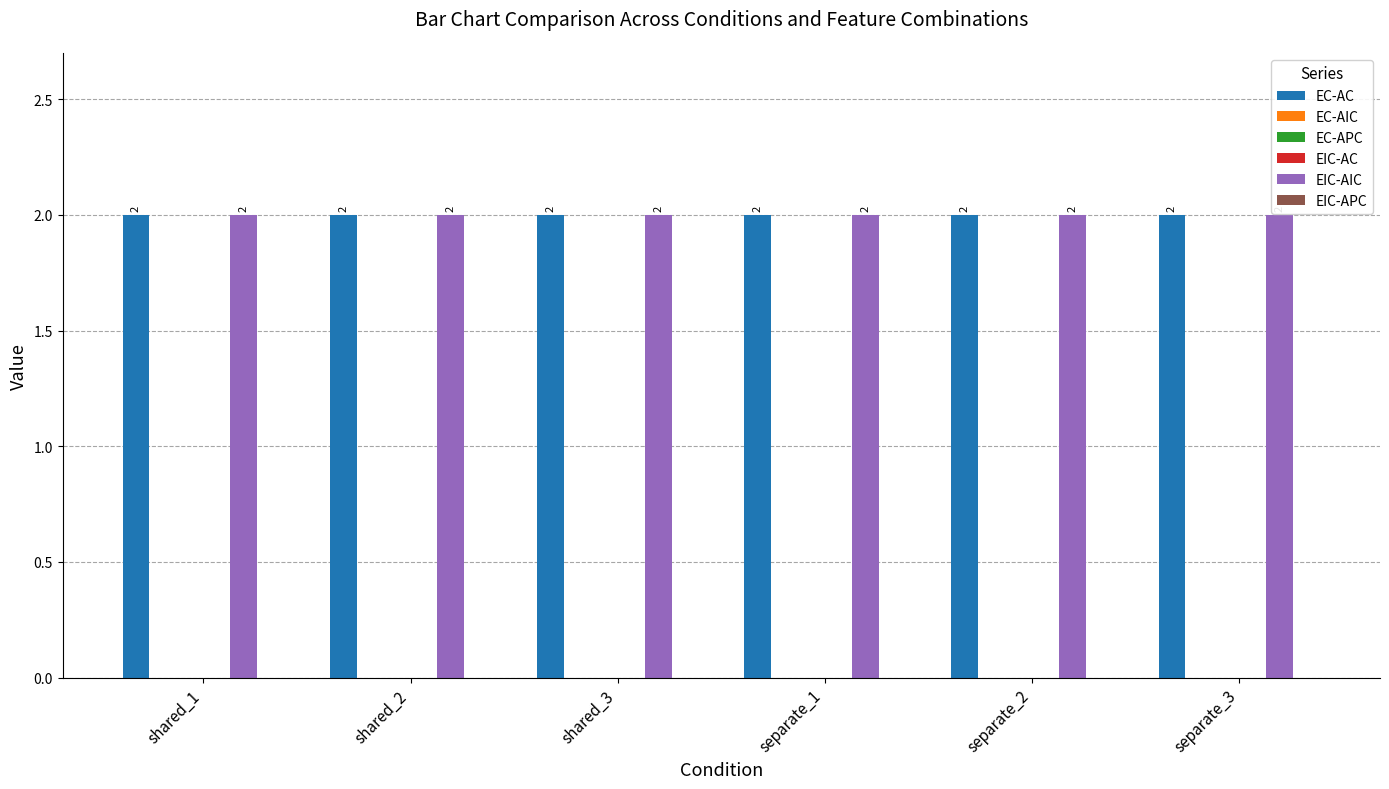

What position from the right is separate_2?

2